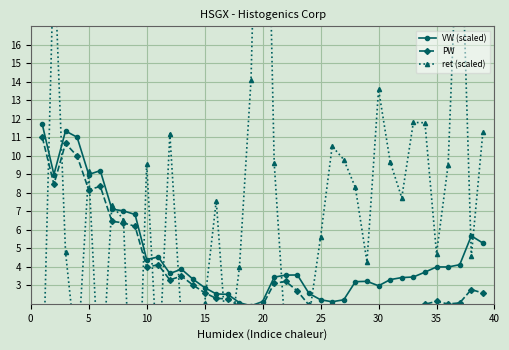

What is the sum of all PW values?

146.1